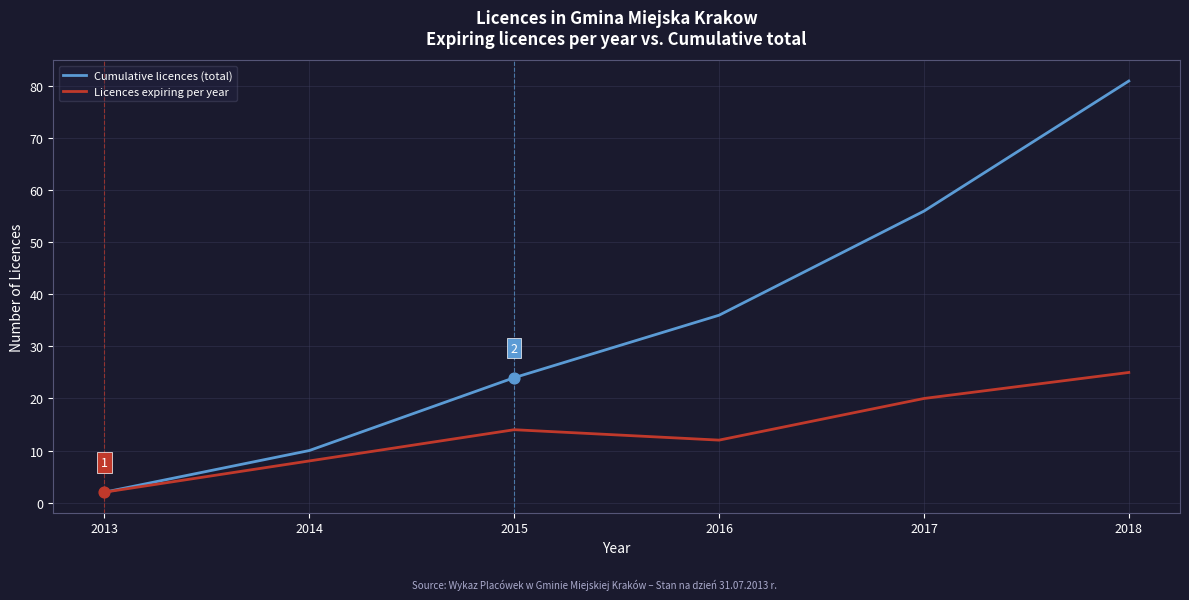

Which series changed the most between 2015 and 2018?

Cumulative licences (total)